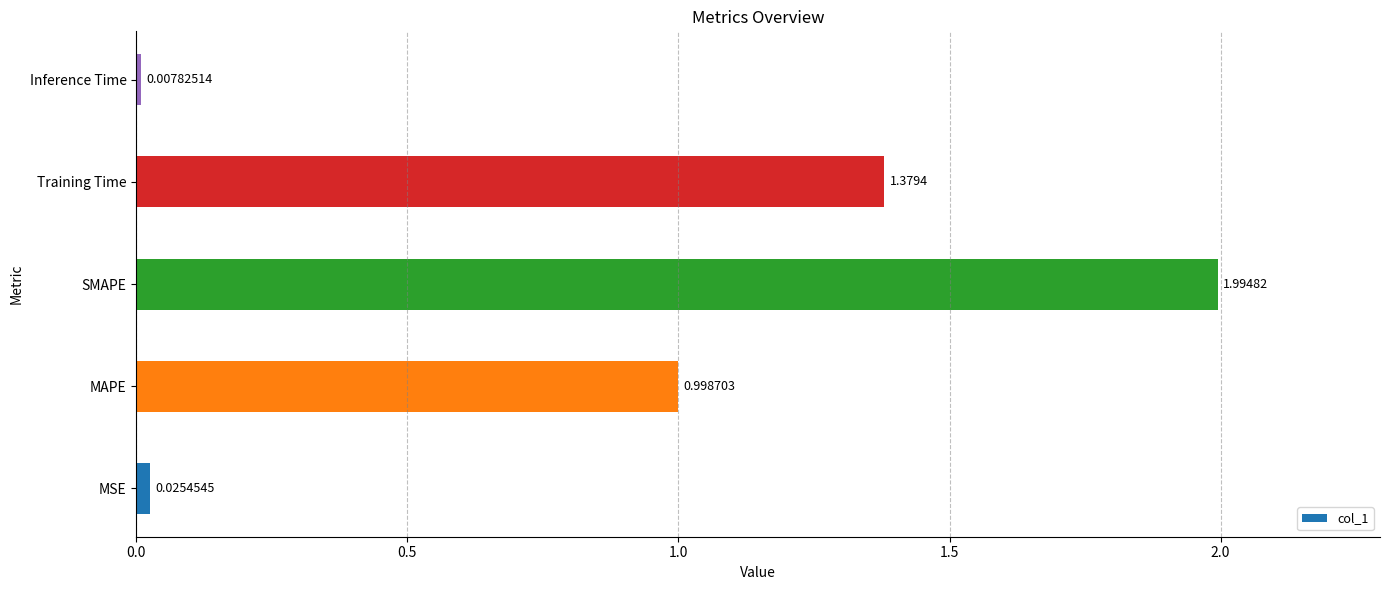

Where is the data nearest to the value 1?

MAPE